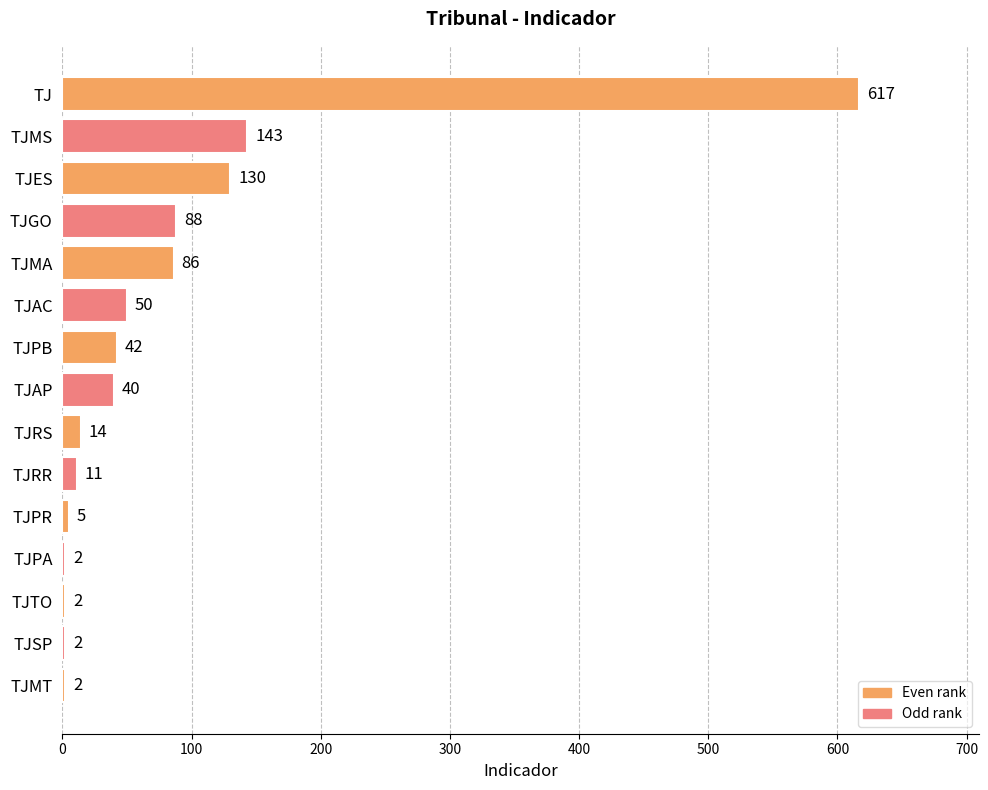

Reading top to bottom, extract all data points from this chart.

TJ=617	TJMS=143	TJES=130	TJGO=88	TJMA=86	TJAC=50	TJPB=42	TJAP=40	TJRS=14	TJRR=11	TJPR=5	TJPA=2	TJTO=2	TJSP=2	TJMT=2